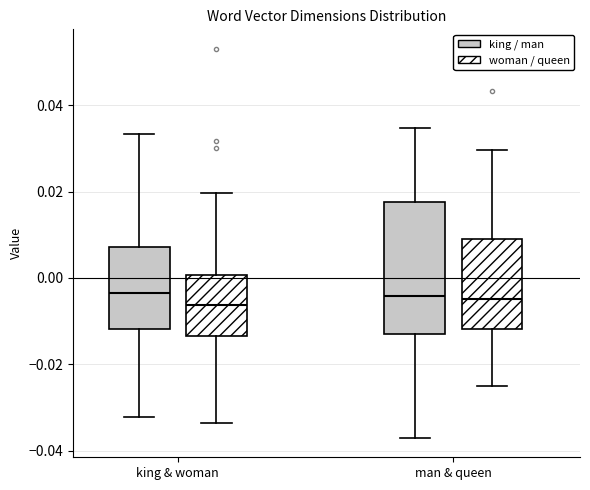

Comparing the boxes themselves (not the whiskers), which one is the tallest?

man & queen (king / man)